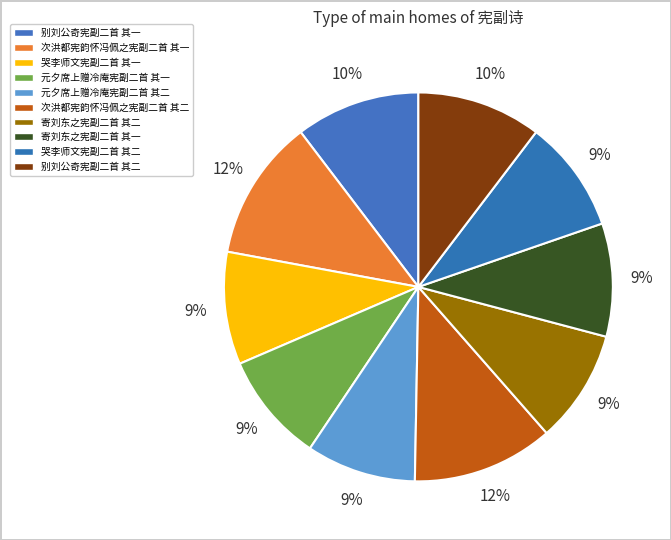

Does 寄刘东之宪副二首 其一 account for over 50% of the chart?

No